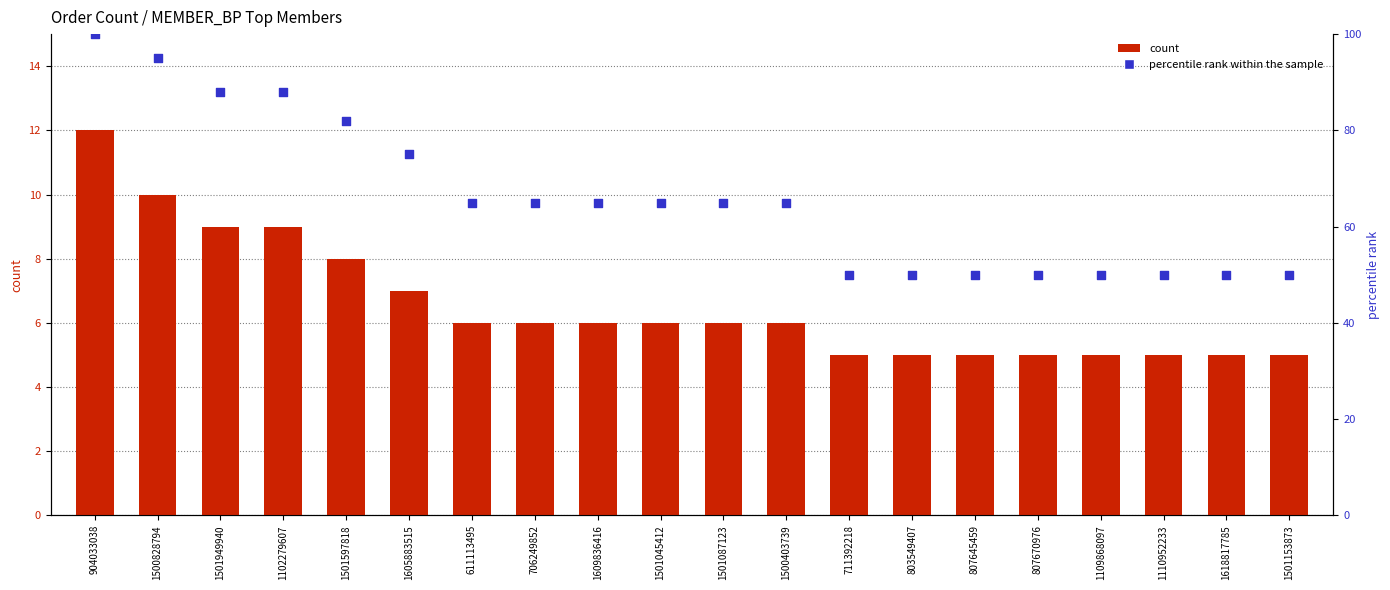

Which series reaches the minimum Y coordinate?

count